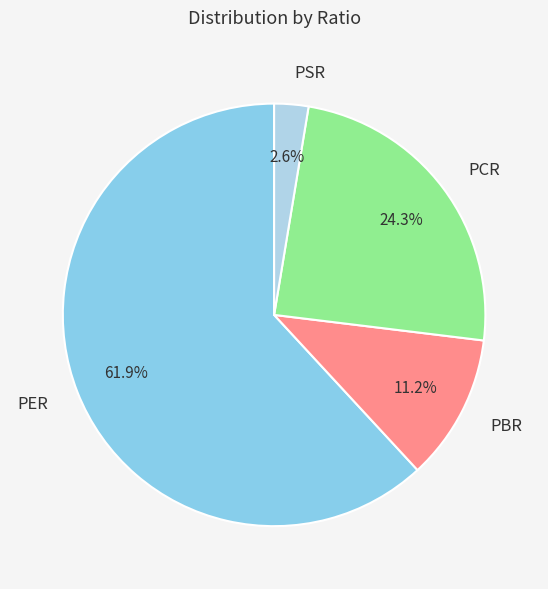

Rank the categories by value from lowest to highest.

PSR, PBR, PCR, PER